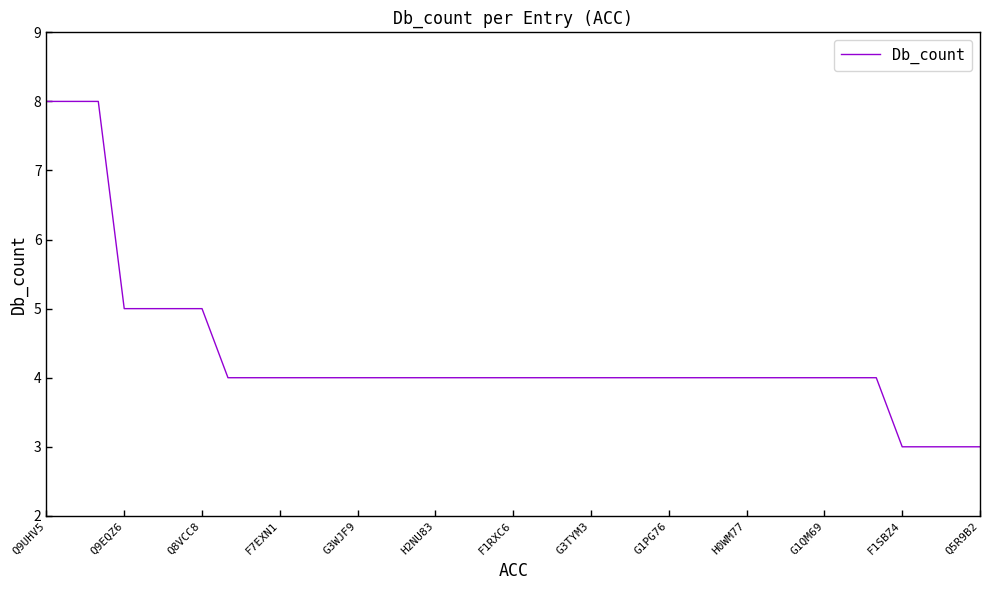

What is the greatest value displayed?

8